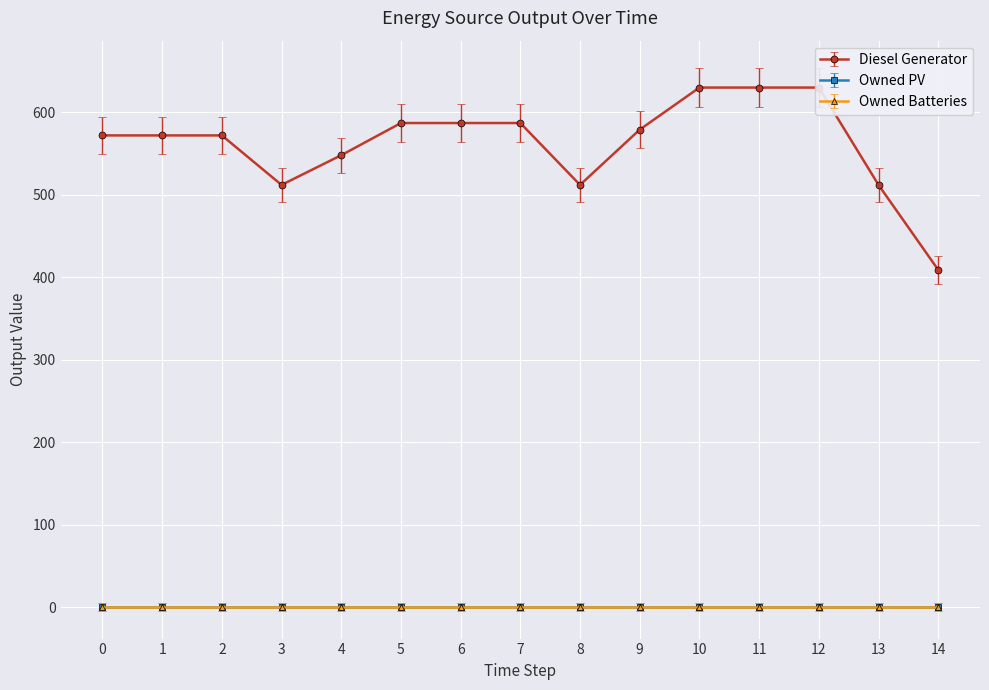

True or false: Owned Batteries and Owned PV intersect in this chart.

False